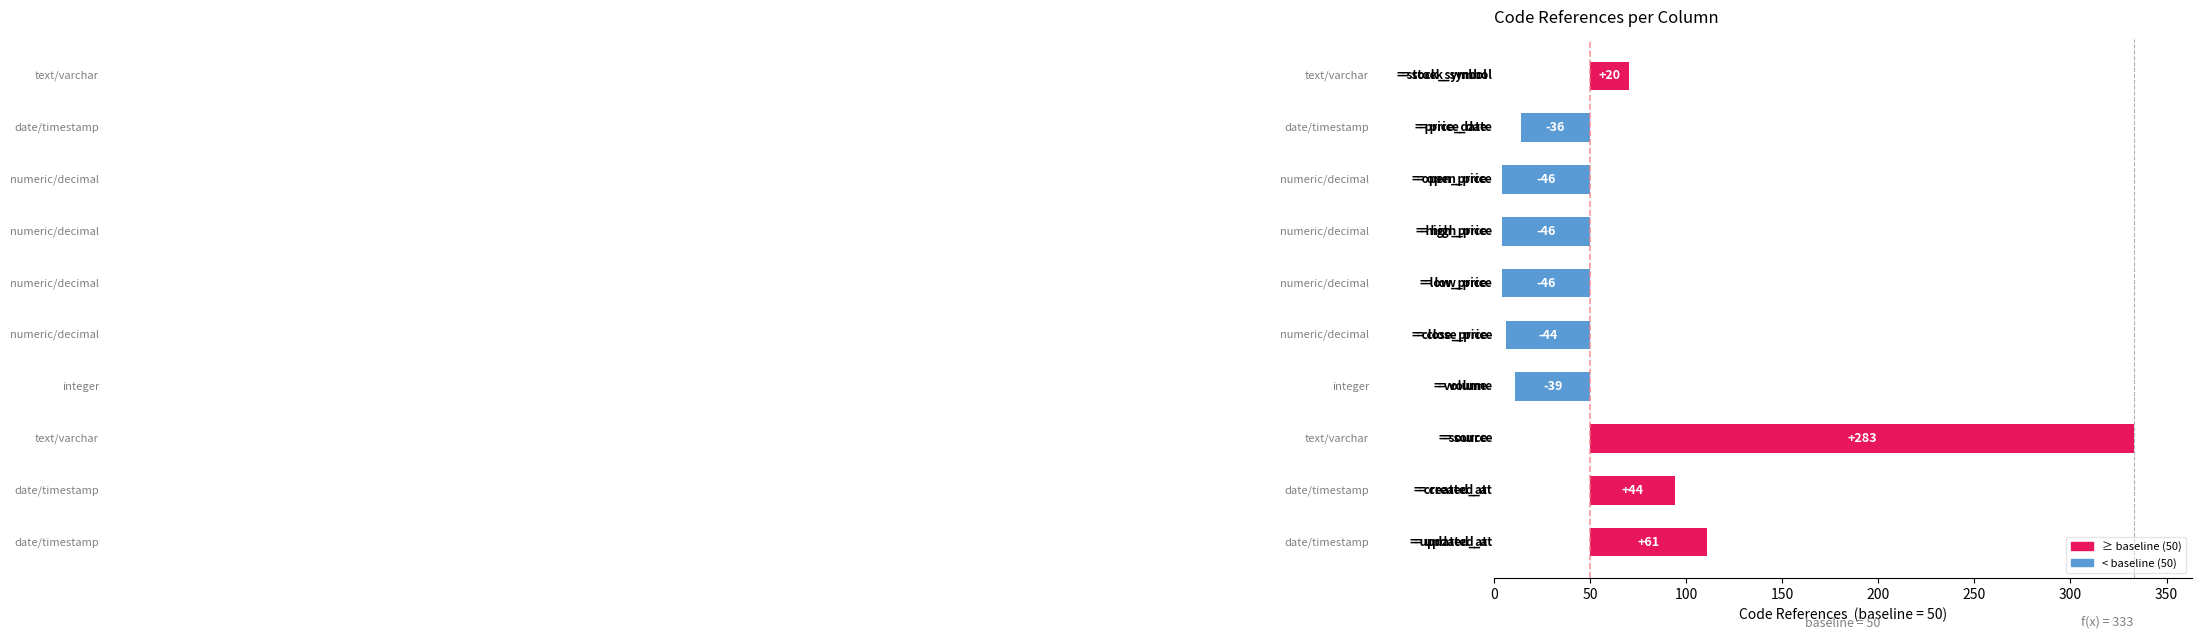

How many bars are there in total?

10